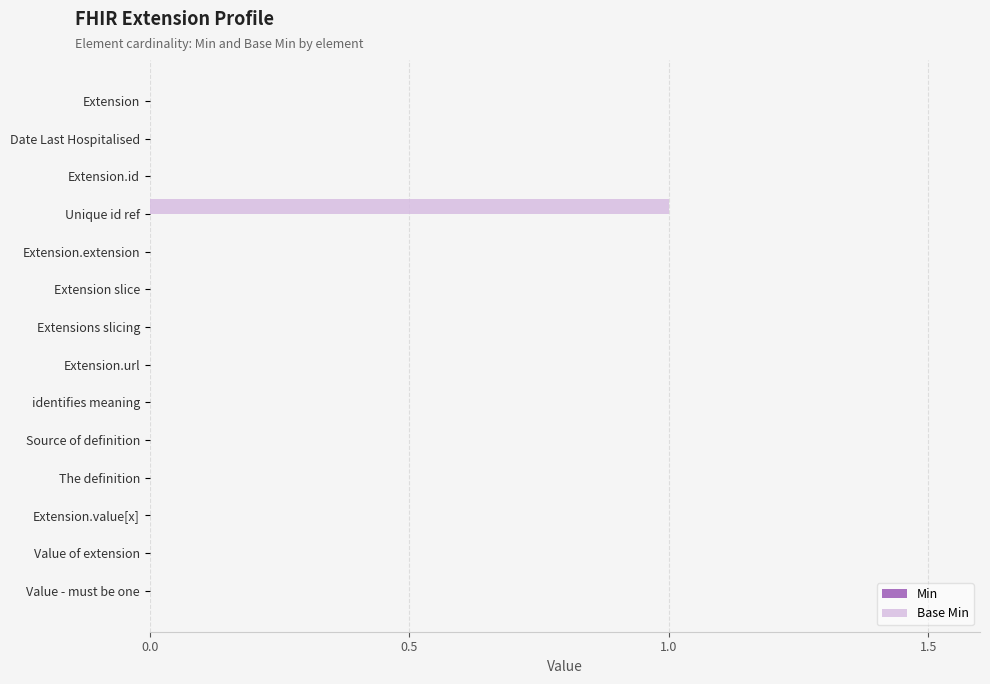

Between Extension and Unique id ref, which is larger?

Unique id ref